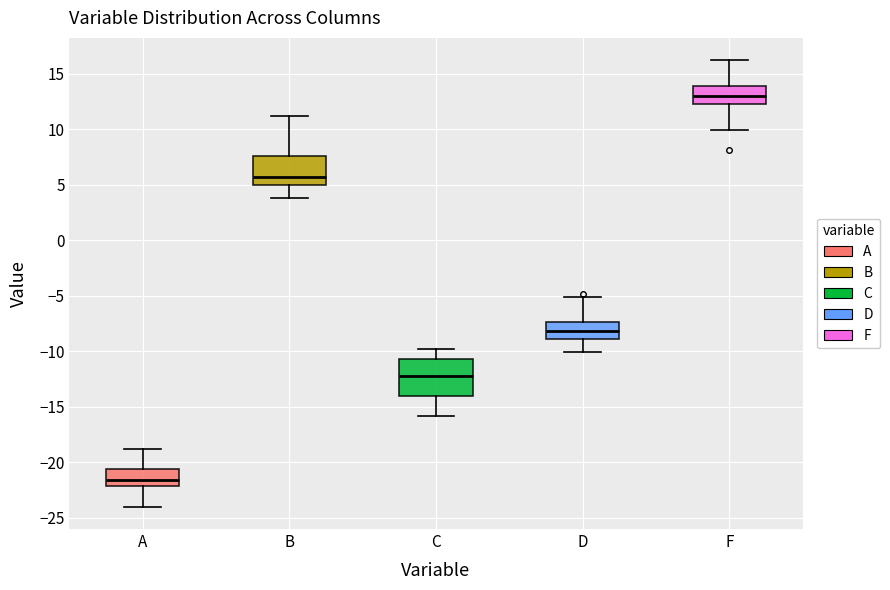

Where does the median line of the box for D sit on the y-axis? The values are not printed on the chart, so give them approximately, as read against the axis.

-8.0